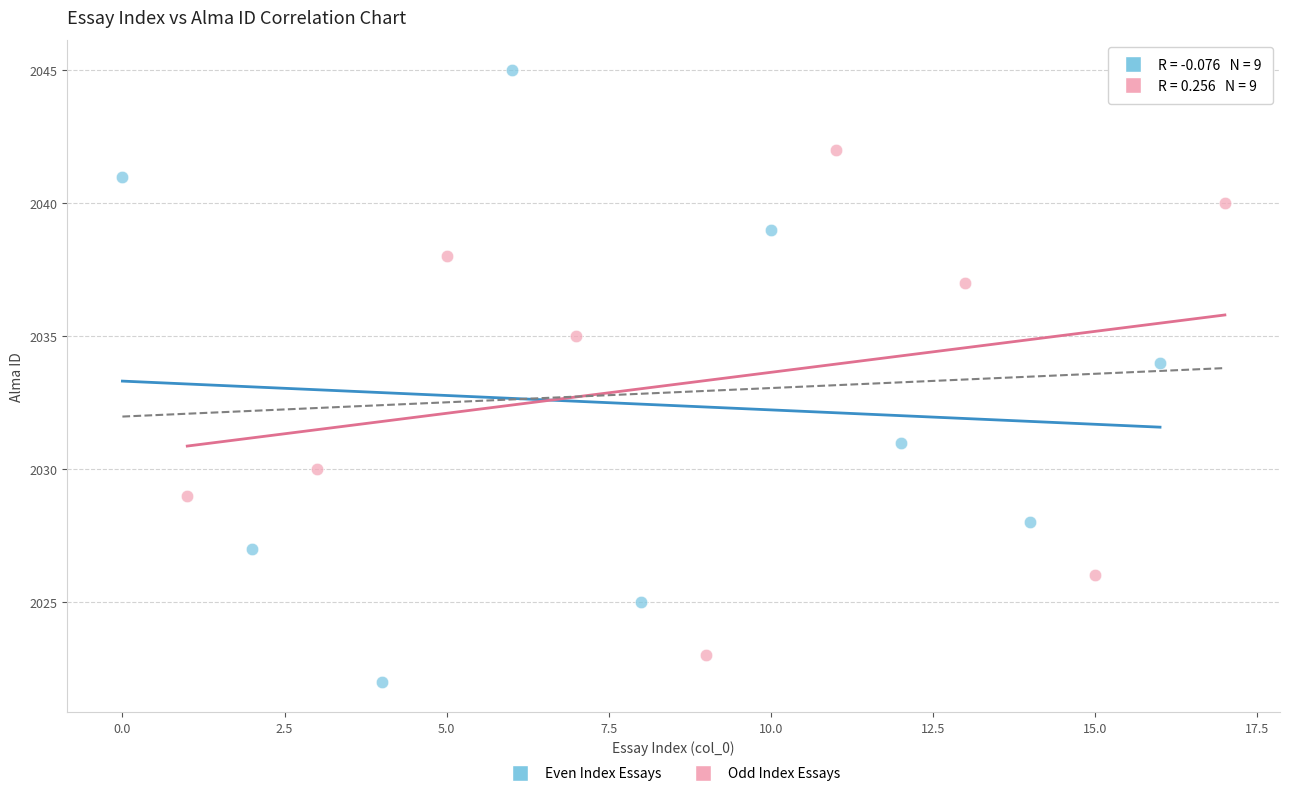

What are all the series names shown in the legend?

Even Index Essays, Odd Index Essays